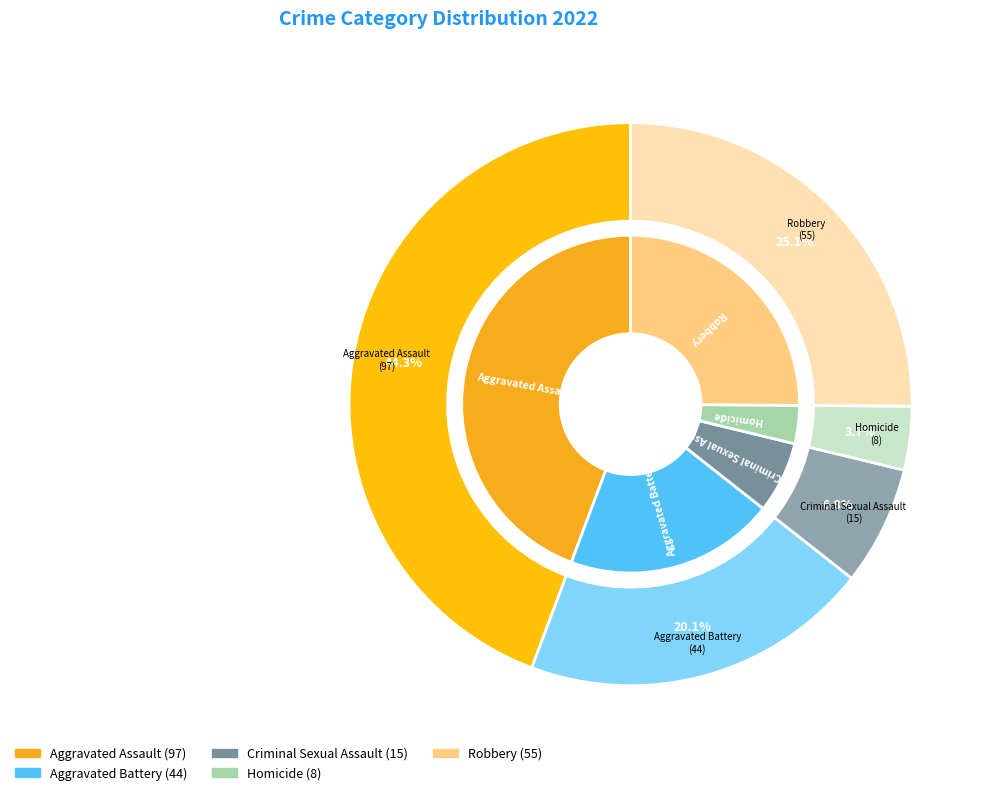

What is the change in value from Aggravated Assault to Aggravated Battery?

-53